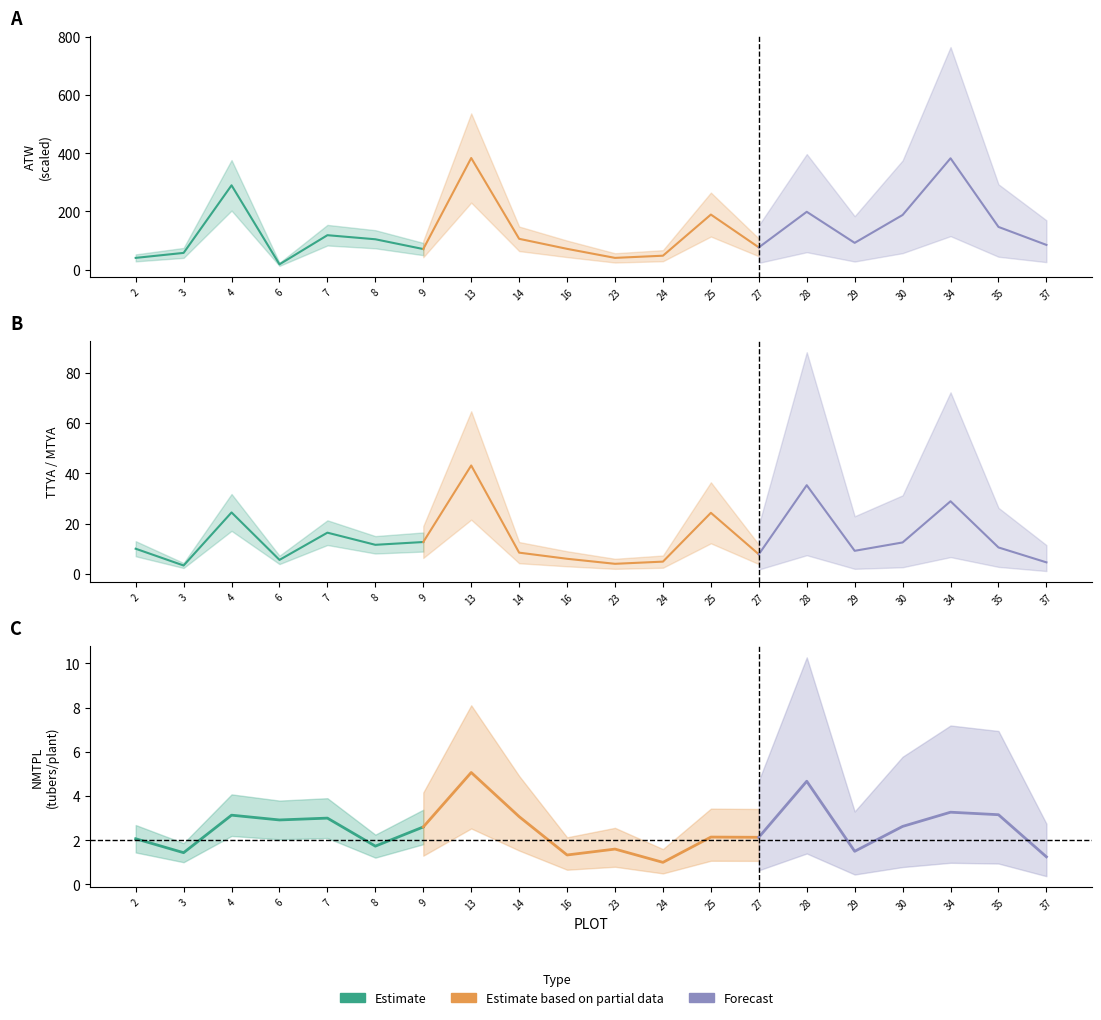

Is the value of MTYA at 14 greater than the value of TTYA at 35?

No